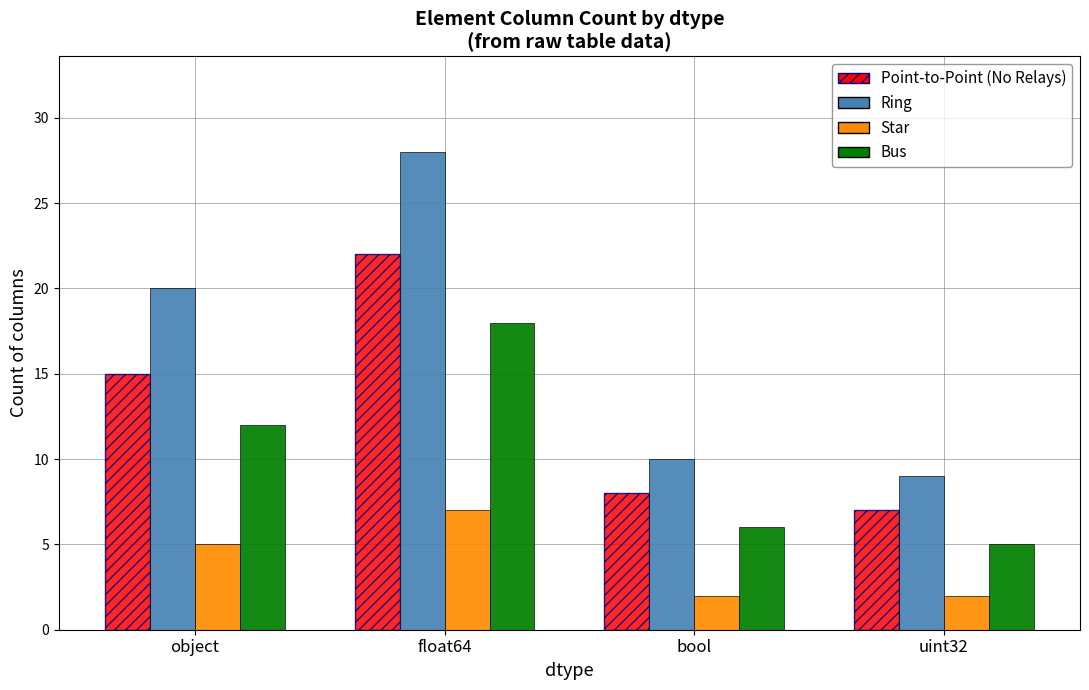

What is the difference between the second highest and minimum values in the Point-to-Point (No Relays) series?

8